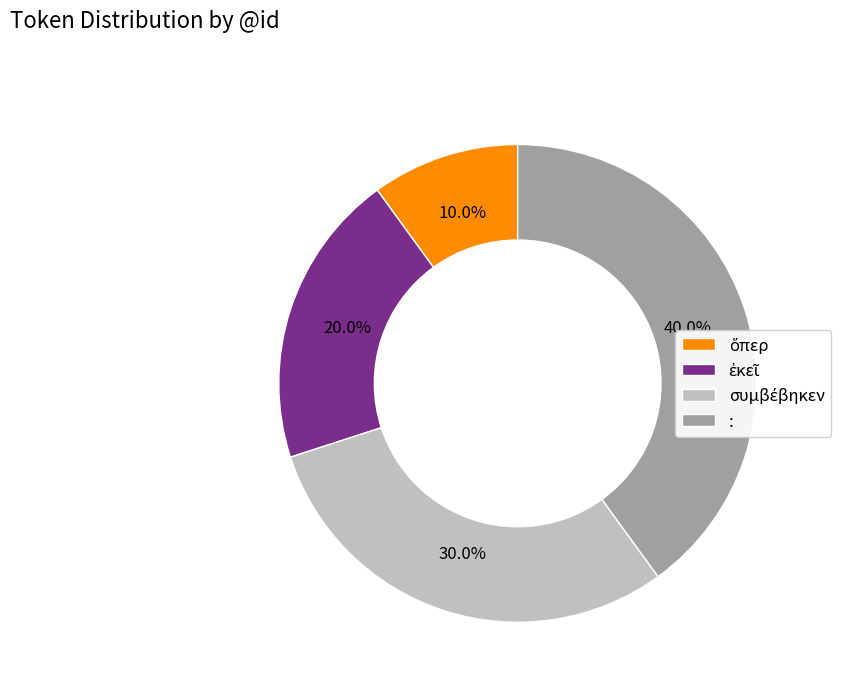

What percentage is the : slice, to the nearest percent?

40%